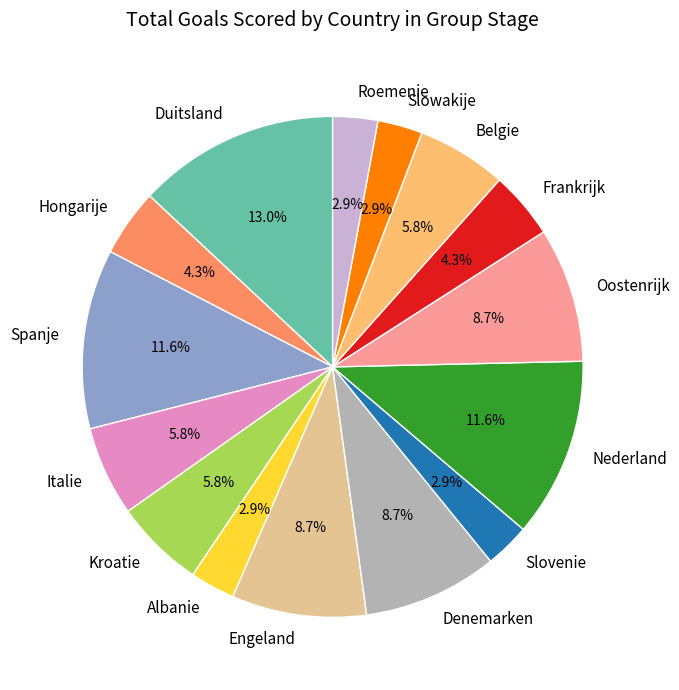

Which slice is the largest?

Duitsland